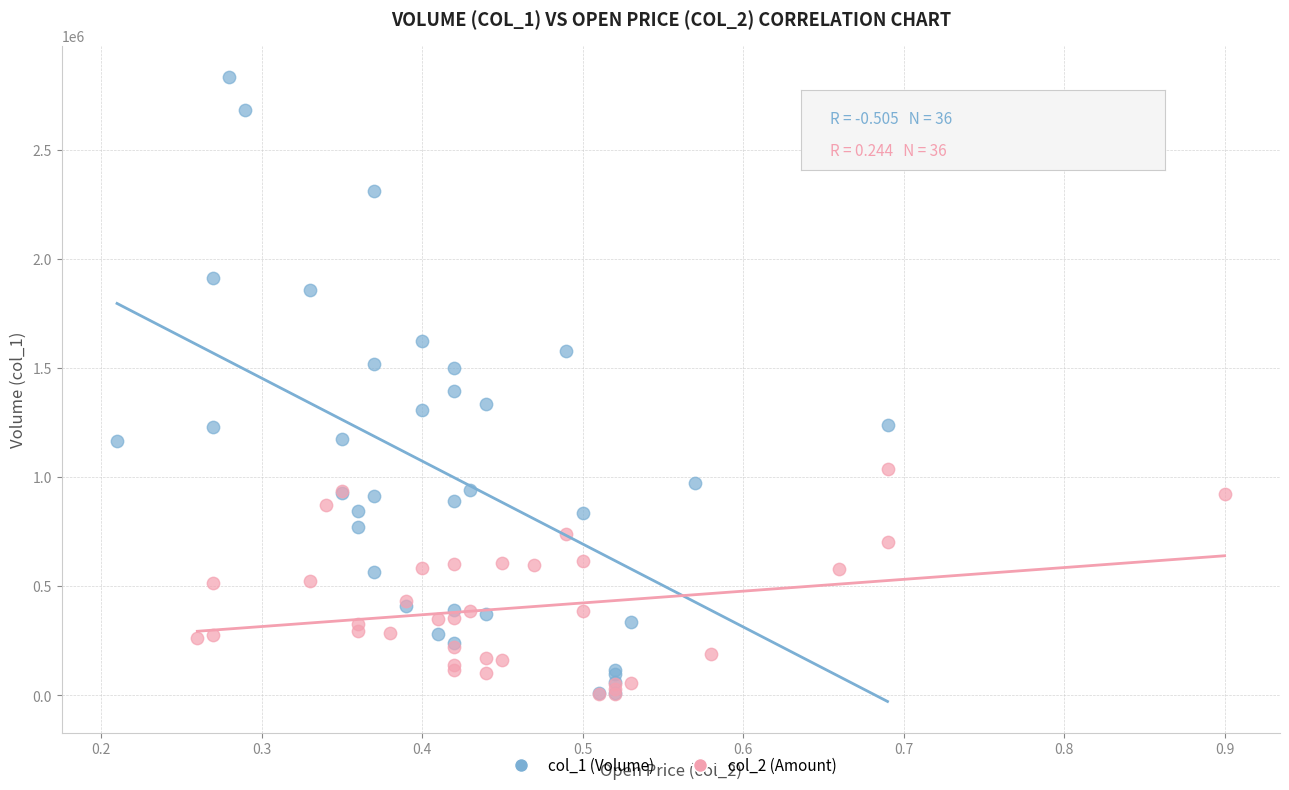

Which series contains the highest Y value?

col_1 (Volume)